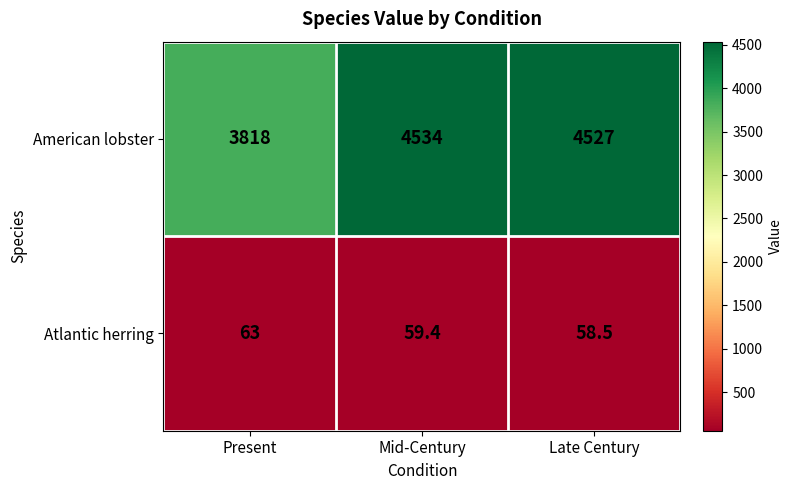

At which category is the sum across all series the highest?

Mid-Century